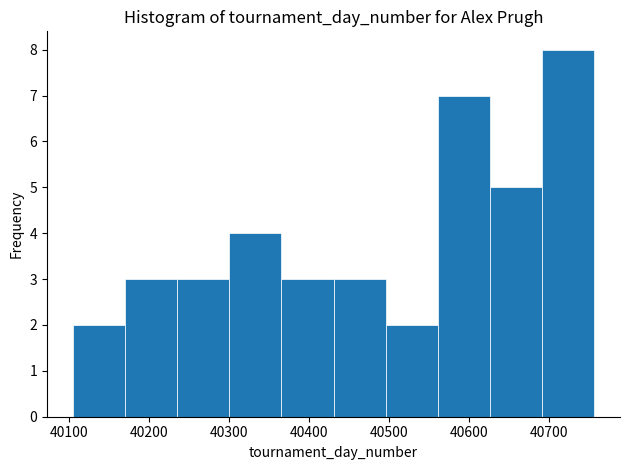

What is the height of the bar covering 40300 to 40370 on the x-axis? Neither the bar edges nor the heights are printed on the chart, so give them approximately, as read against the axes.

4